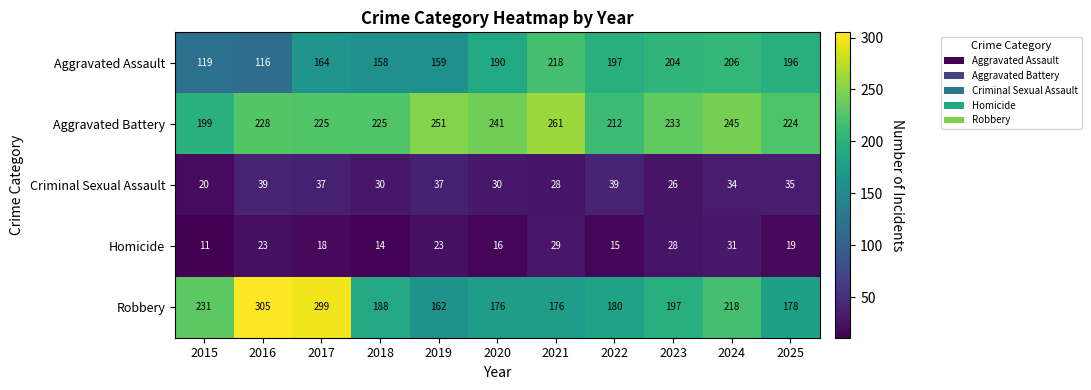

What is the difference between the Aggravated Battery values at 2024 and 2017?

20